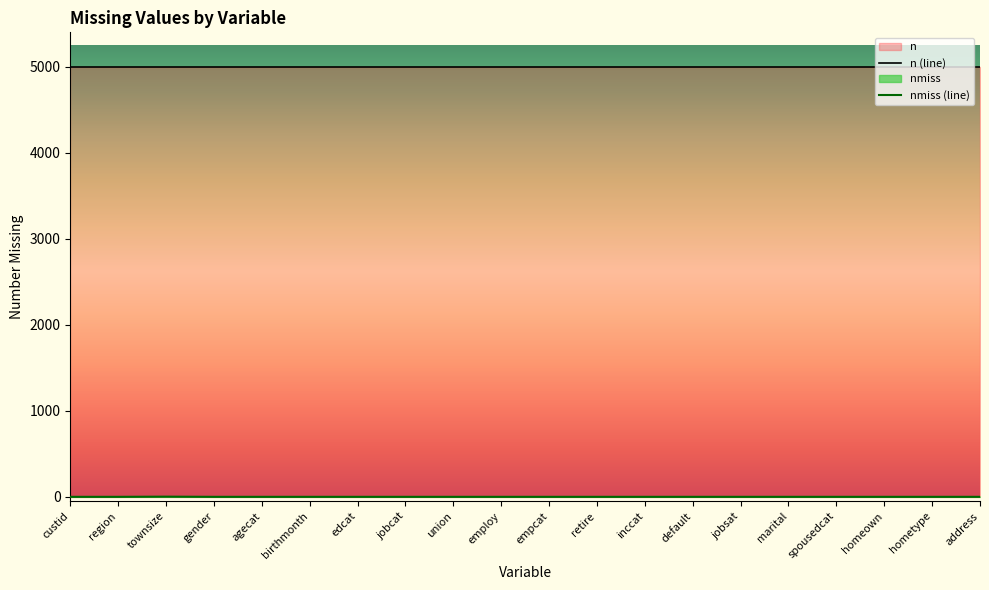

Reading left to right, transcribe all the data shown in this chart.

custid=0	region=0	townsize=2	gender=0	agecat=0	birthmonth=0	edcat=0	jobcat=0	union=0	employ=0	empcat=0	retire=0	inccat=0	default=0	jobsat=0	marital=0	spousedcat=0	homeown=0	hometype=0	address=0